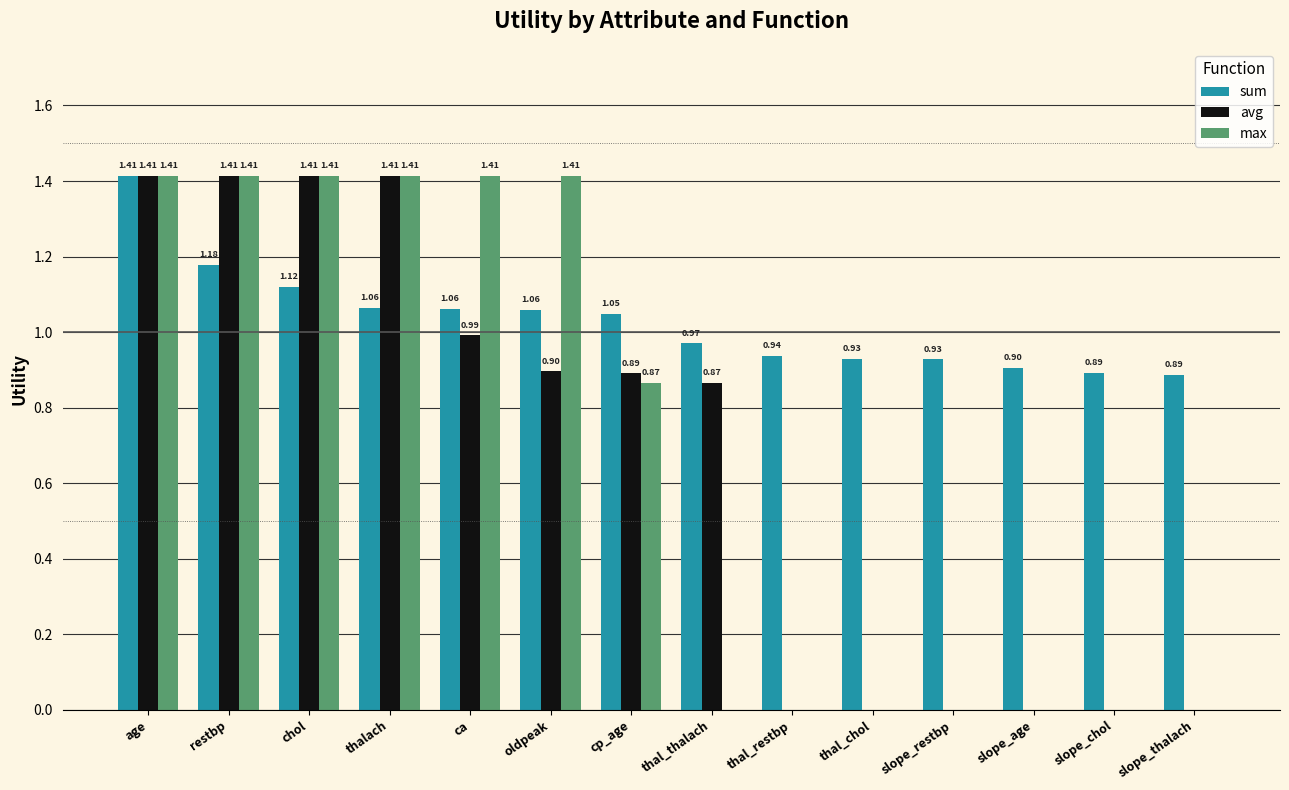

What is the sum of the avg values at ca and age?

2.4